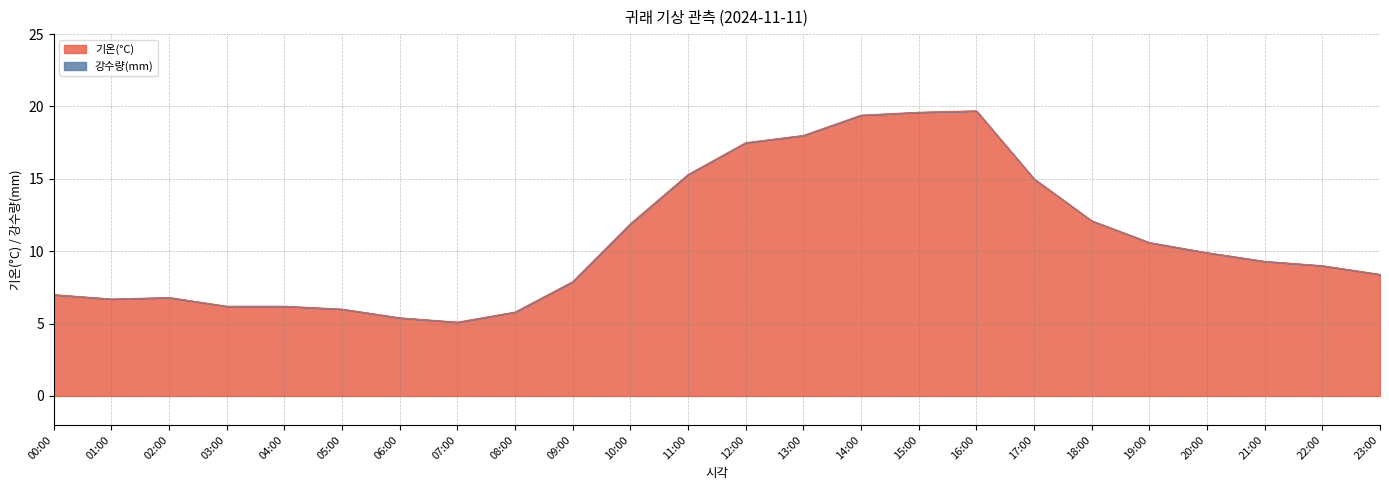

How many interior local valleys (lower than both neighbors) does the data have?

2